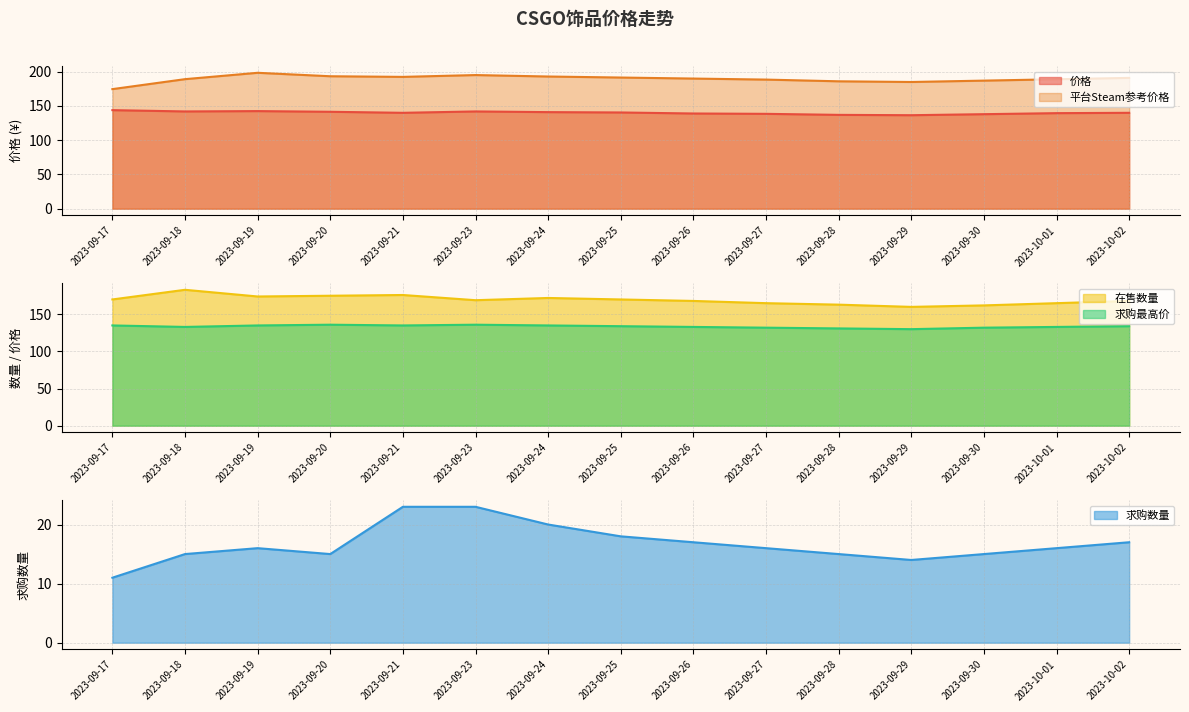

The 平台Steam参考价格 series shows 254.8 at 2023-09-24. True or false?

False